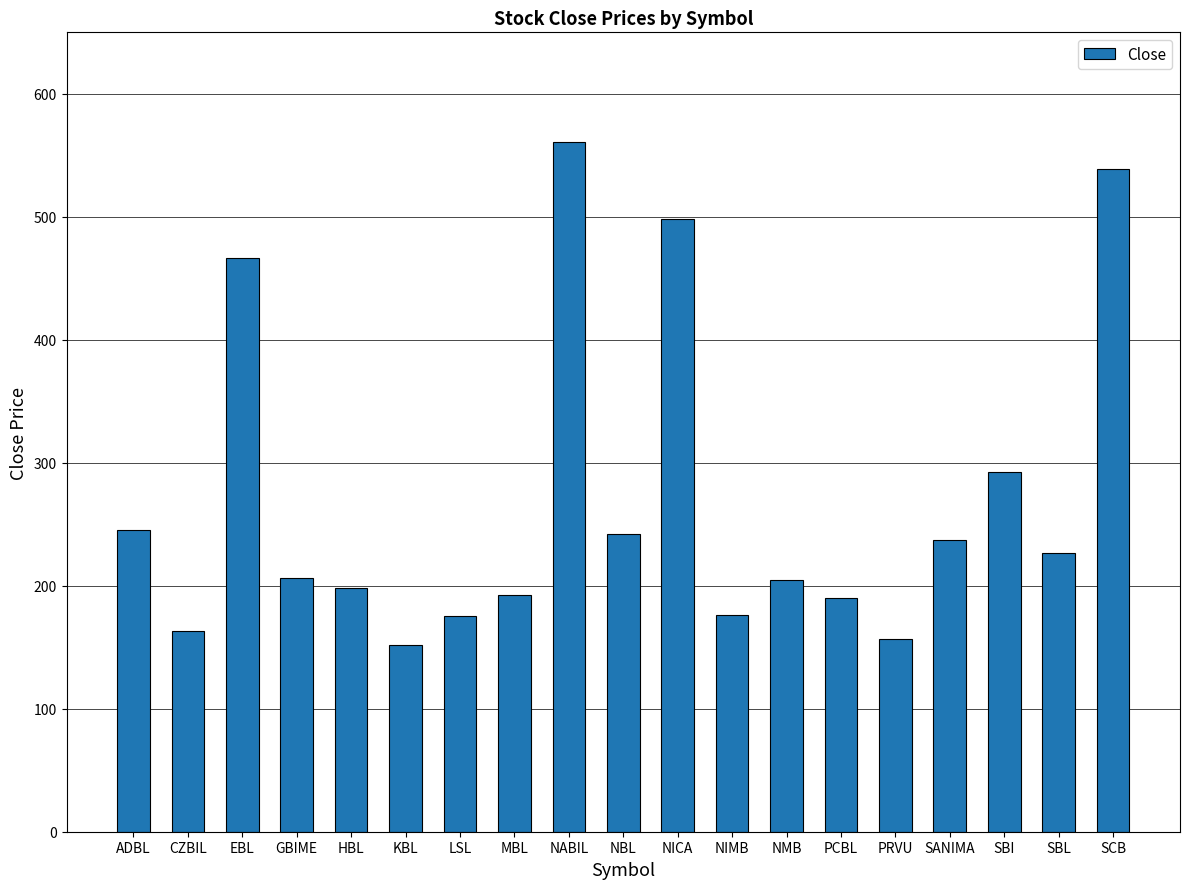

What is the approximate value at SBL?

227.0